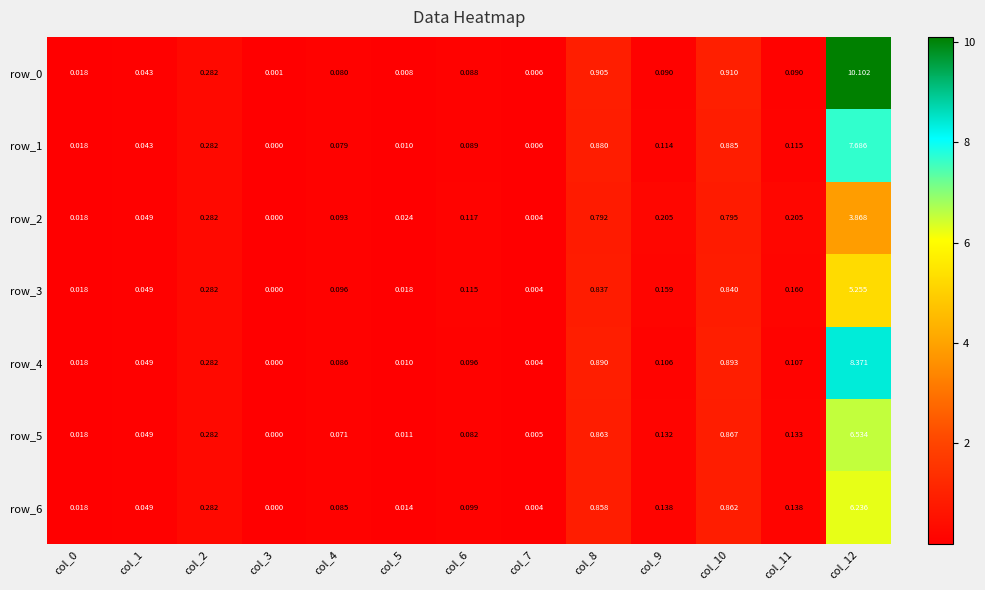

Is the value of row_5 at col_12 greater than the value of row_6 at col_12?

Yes